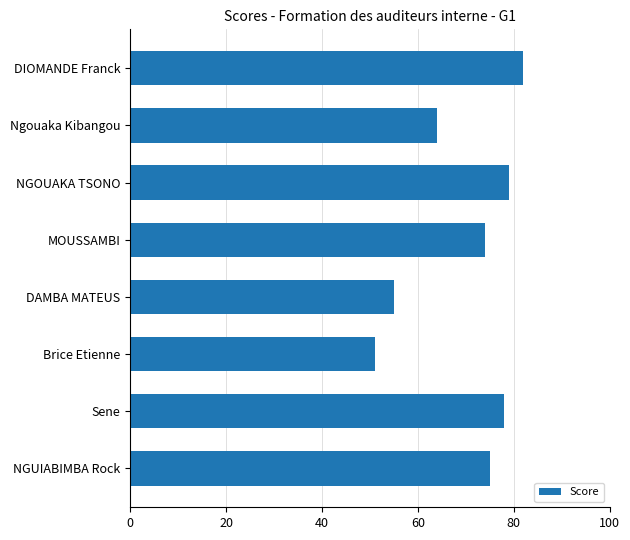

Reading bottom to top, what are all the values shown in this chart?

NGUIABIMBA Rock=75	Sene=78	Brice Etienne=51	DAMBA MATEUS=55	MOUSSAMBI=74	NGOUAKA TSONO=79	Ngouaka Kibangou=64	DIOMANDE Franck=82